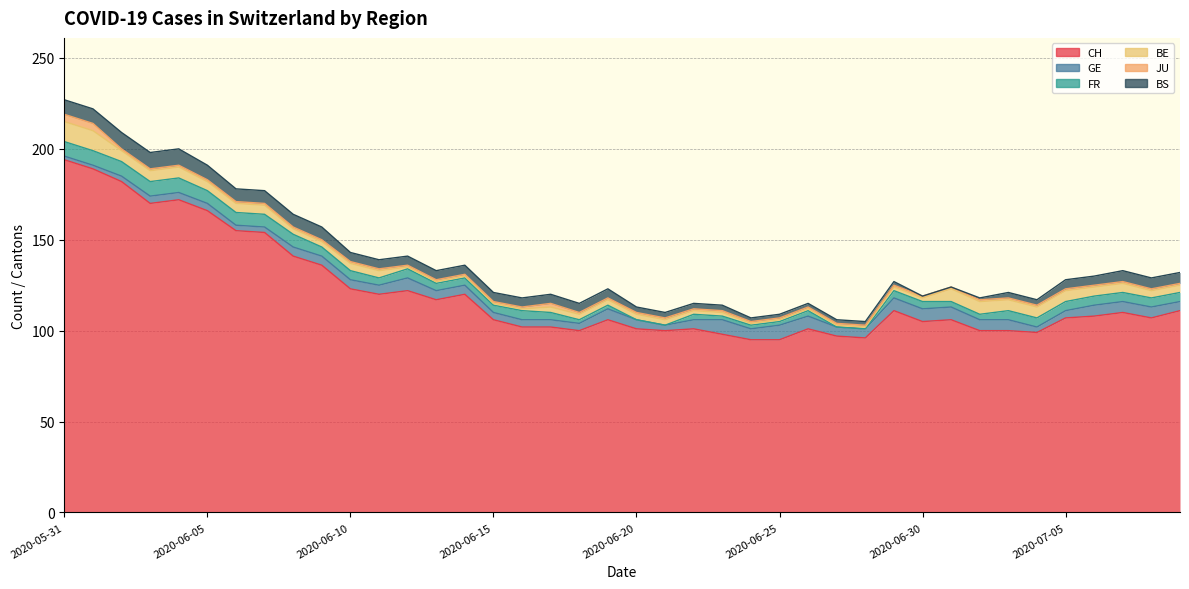

What are all the series names shown in the legend?

CH, GE, FR, BE, JU, BS